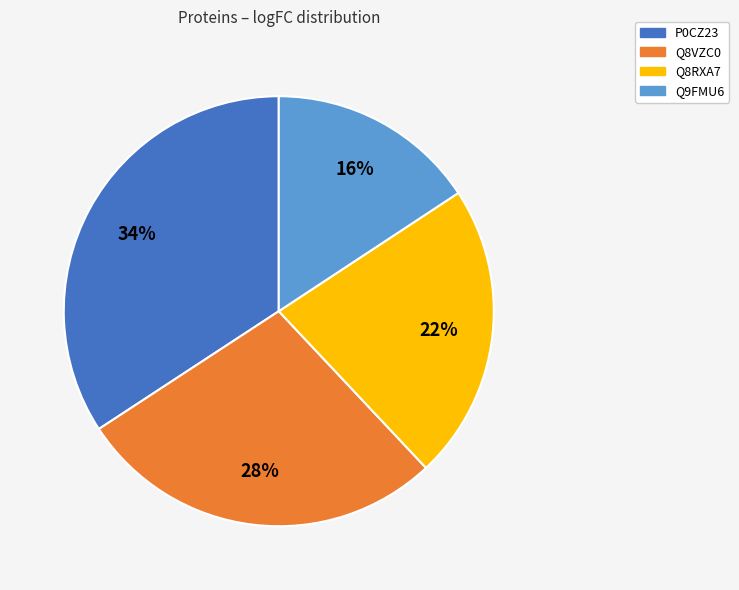

Is the sum of Q8VZC0 and Q9FMU6 greater than half?

No